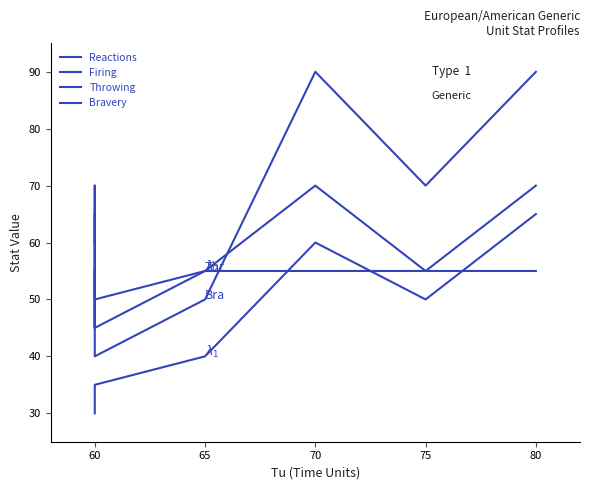

True or false: Bravery and Reactions cross at least once.

False